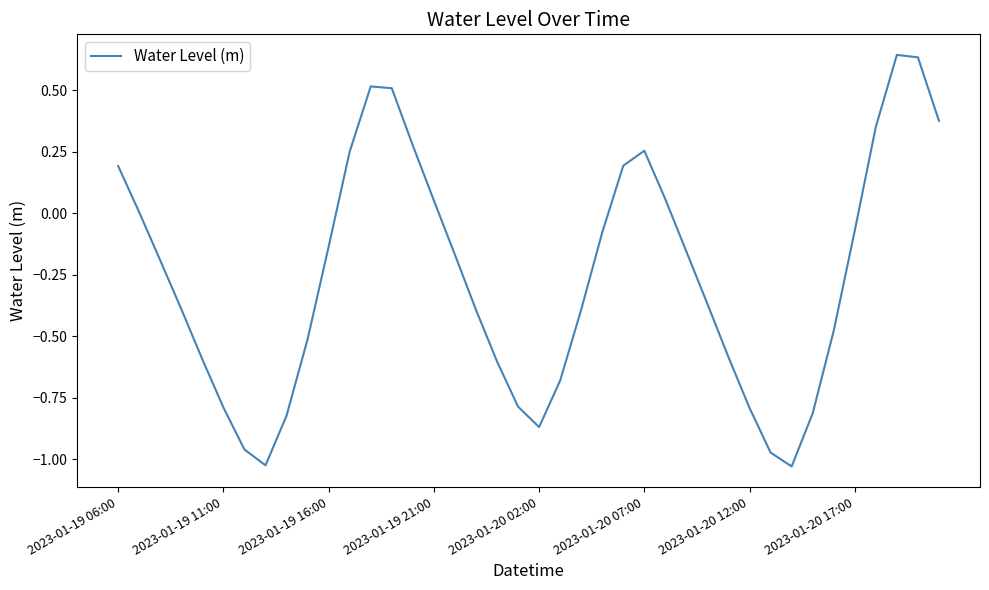

What is the sum of all values?

-10.3